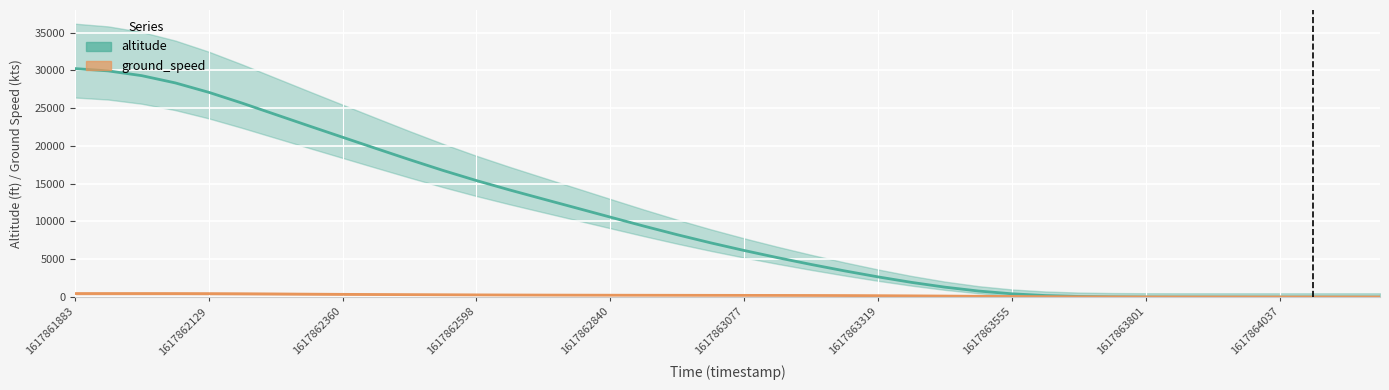

At which label does ground_speed first exceed 228?

1617861883